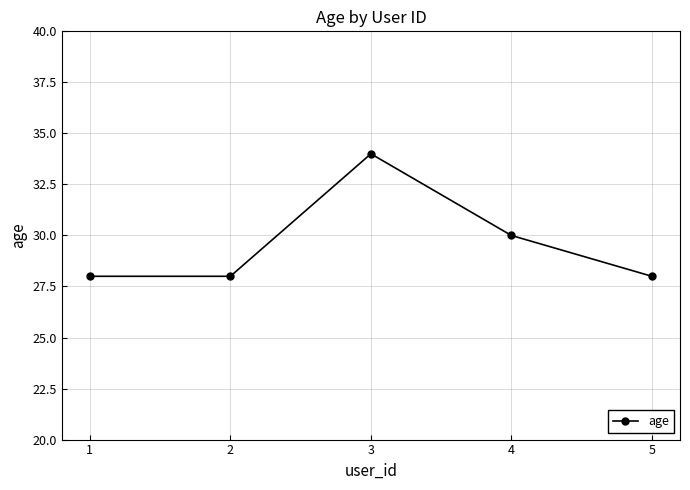

Reading left to right, extract all data points from this chart.

1=28	2=28	3=34	4=30	5=28